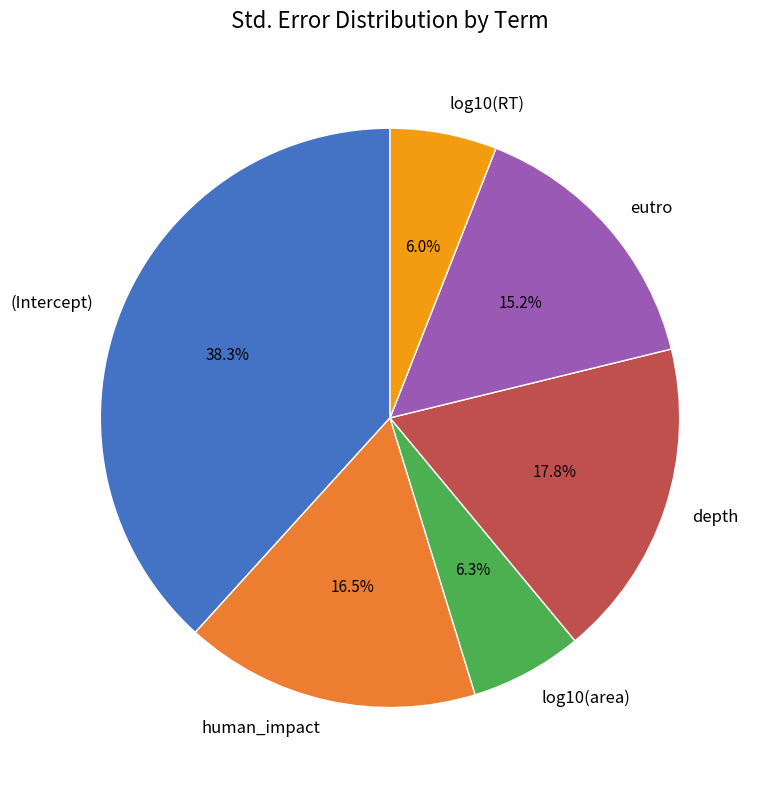

Which category has the biggest portion of the pie?

(Intercept)